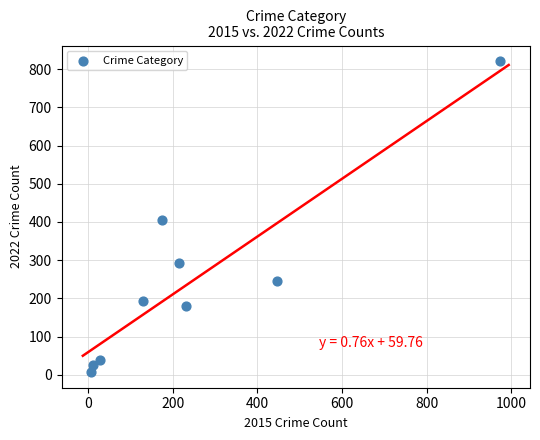

What is the range of Y values (max minus min)?

814